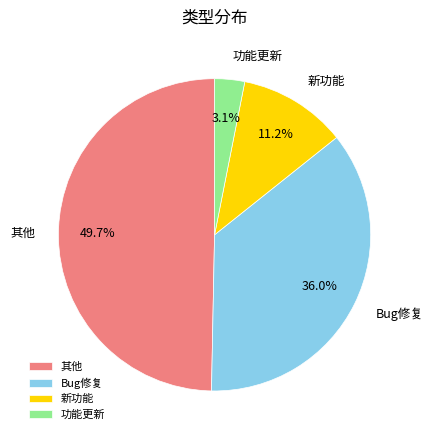

The 新功能 slice represents 11% of the pie. True or false?

True